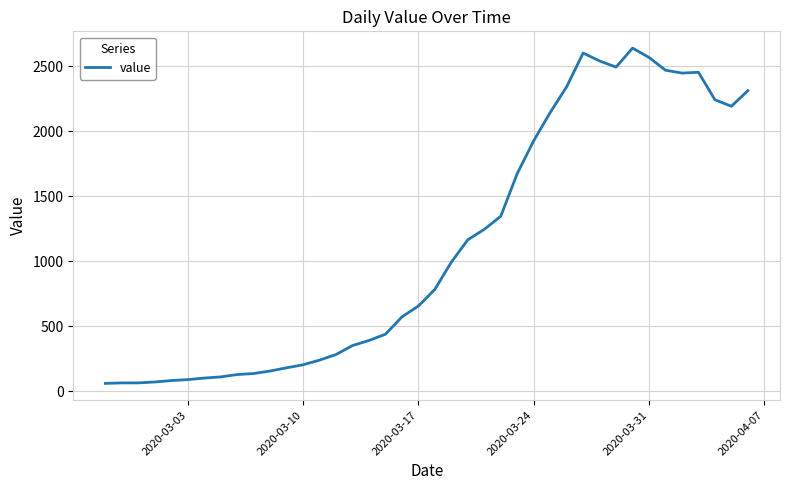

What is the greatest value displayed?

2638